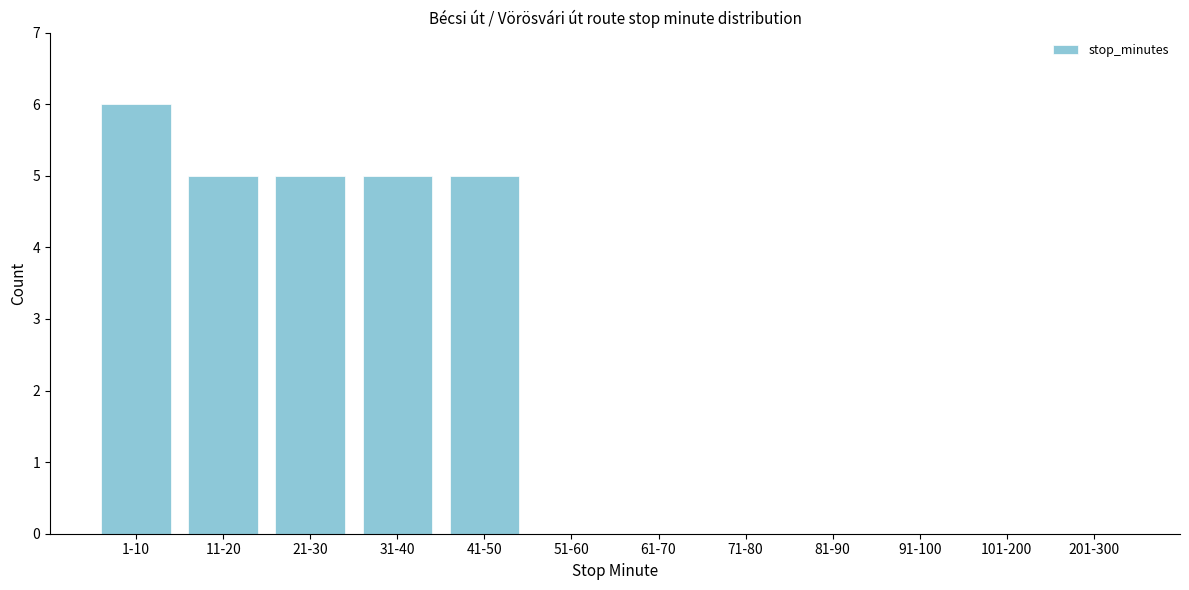

Reading right to left, list all the values displayed in this chart.

201-300=0	101-200=0	91-100=0	81-90=0	71-80=0	61-70=0	51-60=0	41-50=5	31-40=5	21-30=5	11-20=5	1-10=6